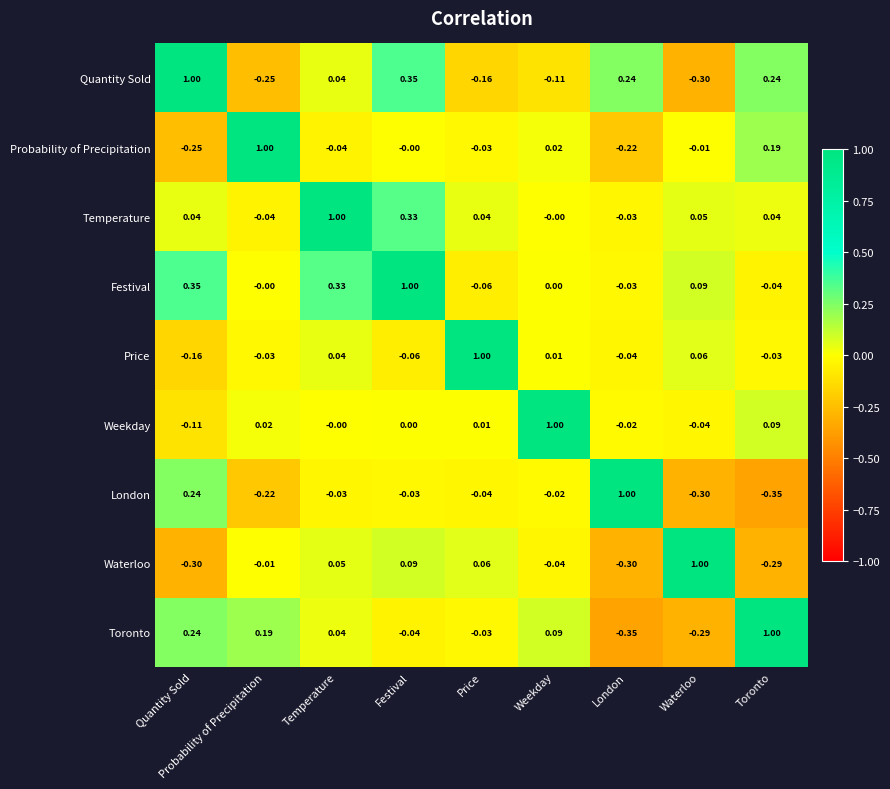

At which label does Probability of Precipitation first exceed 0?

Probability of Precipitation